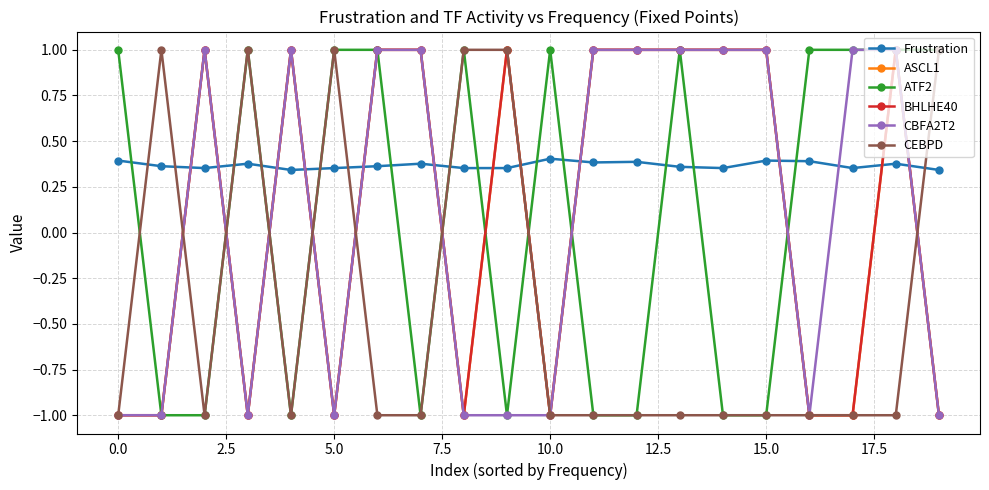

Which series has the largest total across all categories?

Frustration